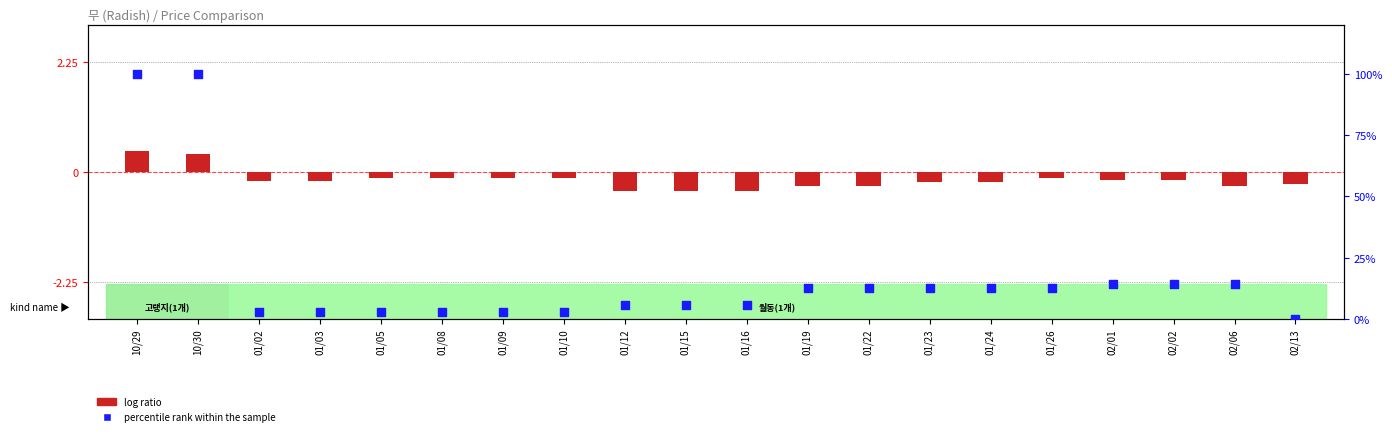

Which series has the largest total across all categories?

percentile rank within the sample